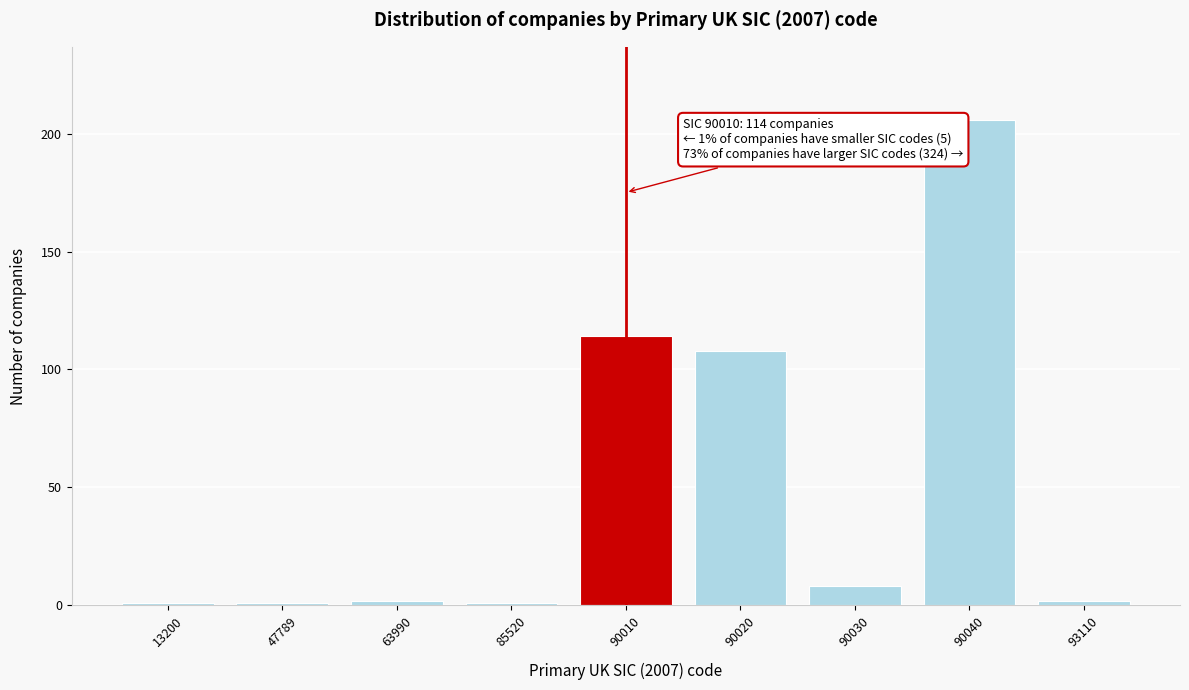

Reading left to right, extract all data points from this chart.

13200=1	47789=1	63990=2	85520=1	90010=114	90020=108	90030=8	90040=206	93110=2